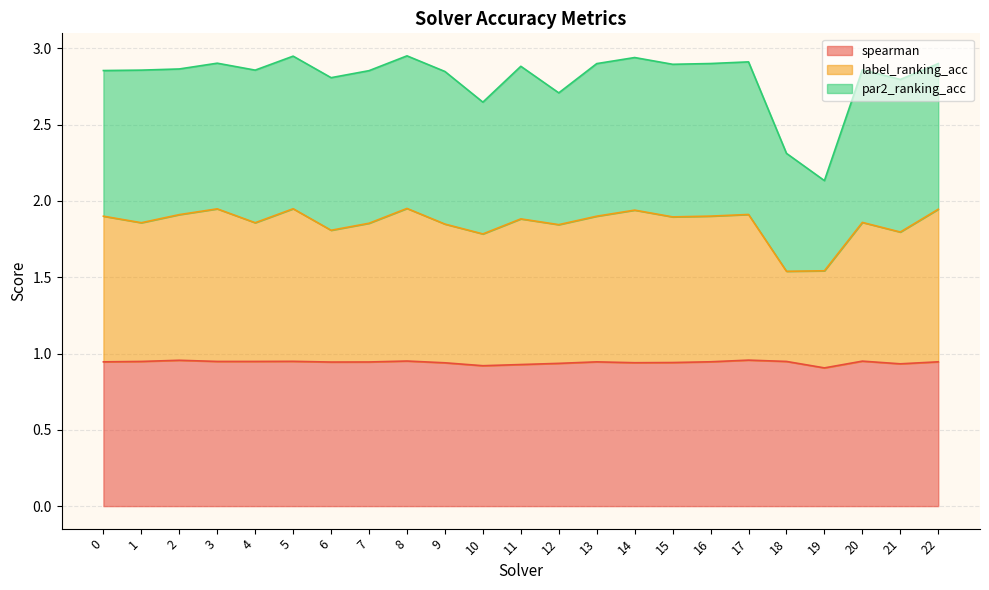

True or false: spearman has a value of 0.9 at 5.

True